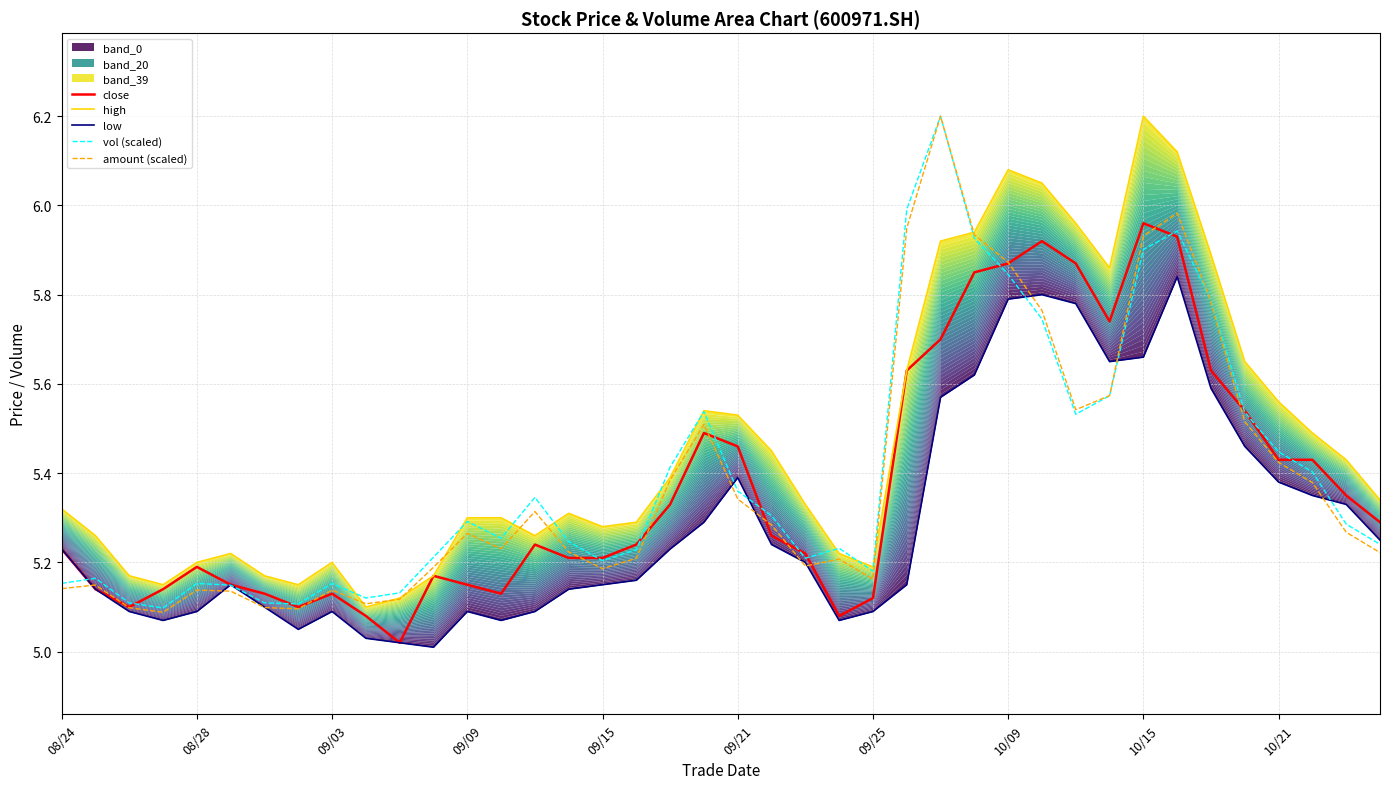

Reading left to right, list all the values displayed in this chart.

close: 5.2	5.1	5.1	5.1	5.2	5.2	5.1	5.1	5.1	5.1	5.0	5.2	5.2	5.1	5.2	5.2	5.2	5.2	5.3	5.5	5.5	5.3	5.2	5.1	5.1	5.6	5.7	5.8	5.9	5.9	5.9	5.7	6.0	5.9	5.6	5.5	5.4	5.4	5.3	5.3
high: 5.3	5.3	5.2	5.2	5.2	5.2	5.2	5.2	5.2	5.1	5.1	5.2	5.3	5.3	5.3	5.3	5.3	5.3	5.4	5.5	5.5	5.5	5.3	5.2	5.2	5.6	5.9	5.9	6.1	6.0	6.0	5.9	6.2	6.1	5.9	5.7	5.6	5.5	5.4	5.3
low: 5.2	5.1	5.1	5.1	5.1	5.2	5.1	5.0	5.1	5.0	5.0	5.0	5.1	5.1	5.1	5.1	5.2	5.2	5.2	5.3	5.4	5.2	5.2	5.1	5.1	5.2	5.6	5.6	5.8	5.8	5.8	5.7	5.7	5.8	5.6	5.5	5.4	5.3	5.3	5.2
vol (scaled): 5.2	5.2	5.1	5.1	5.2	5.1	5.1	5.1	5.2	5.1	5.1	5.2	5.3	5.3	5.3	5.2	5.2	5.2	5.4	5.5	5.4	5.3	5.2	5.2	5.2	6.0	6.2	5.9	5.8	5.7	5.5	5.6	5.9	5.9	5.8	5.5	5.4	5.4	5.3	5.2
amount (scaled): 5.1	5.1	5.1	5.1	5.1	5.1	5.1	5.1	5.1	5.1	5.1	5.2	5.3	5.2	5.3	5.2	5.2	5.2	5.4	5.5	5.3	5.3	5.2	5.2	5.2	5.9	6.2	5.9	5.9	5.8	5.5	5.6	5.9	6.0	5.8	5.5	5.4	5.4	5.3	5.2